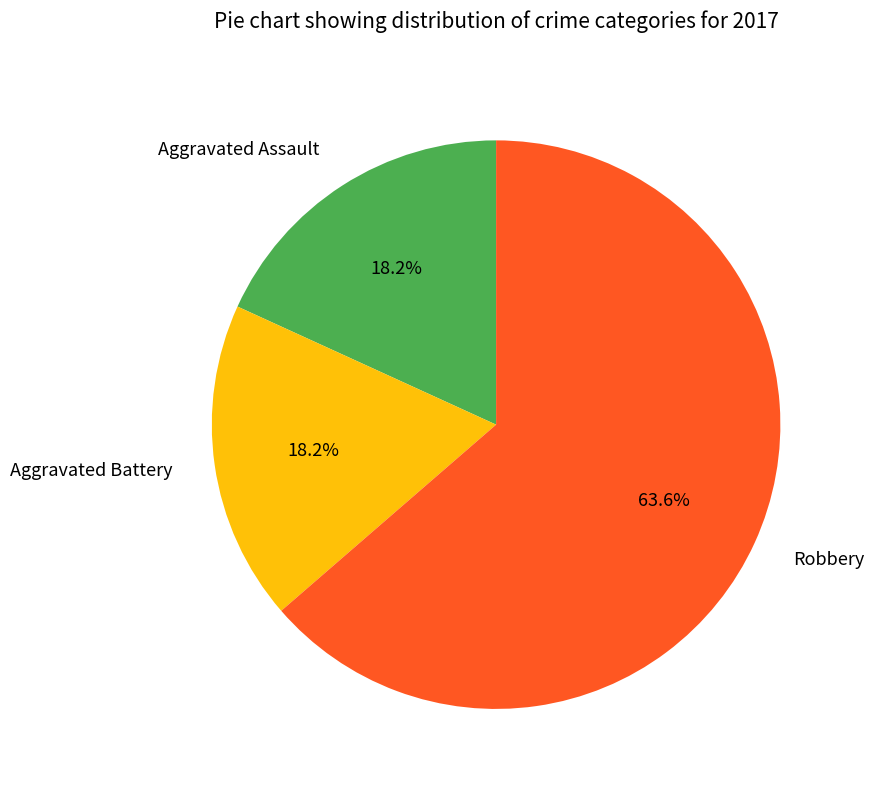

What is the largest slice in the pie chart?

Robbery